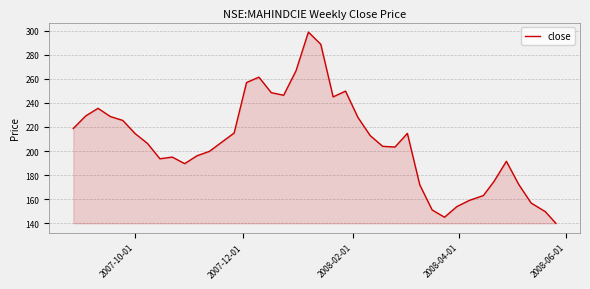

What is the difference between the maximum and minimum values?

158.8